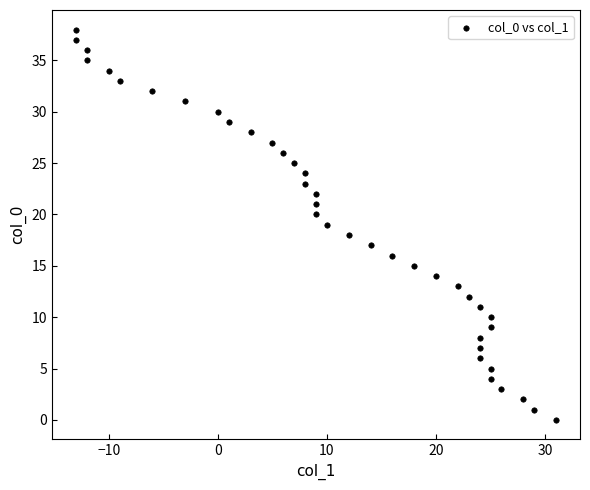

What is the range of X values (max minus min)?

44